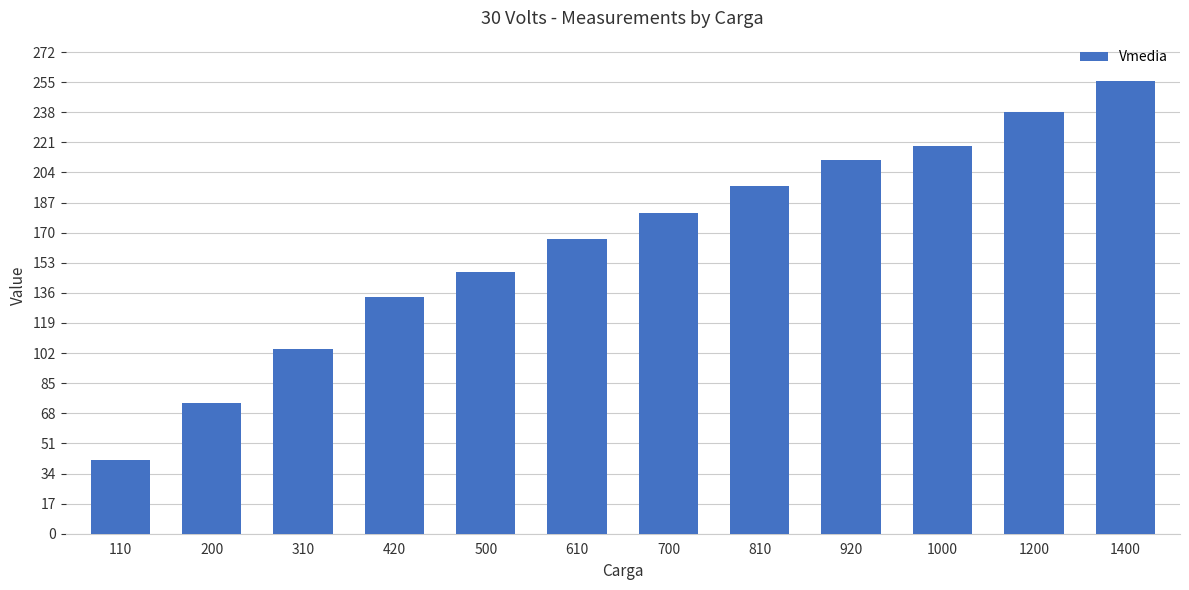

The value at 1400 is 255.7. True or false?

True